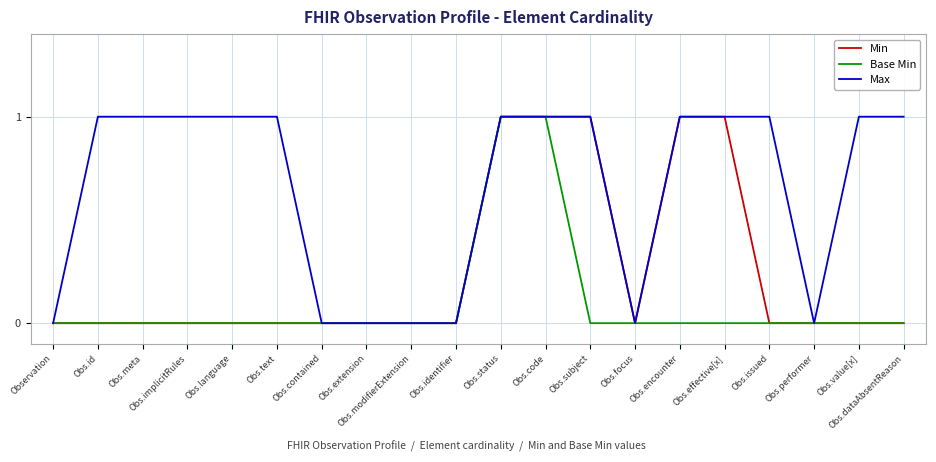

Between Obs.implicitRules and Obs.subject, which series saw the biggest shift?

Min